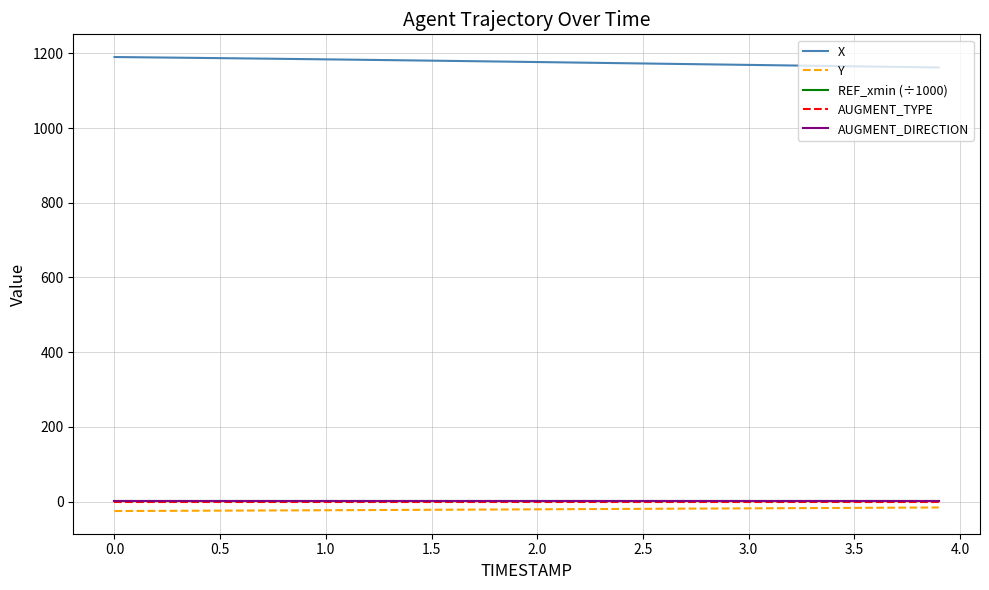

Which series has the largest total across all categories?

X